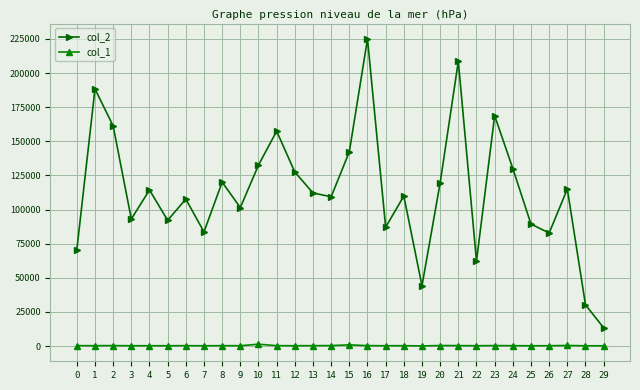

What is the minimum value shown in the chart?

144